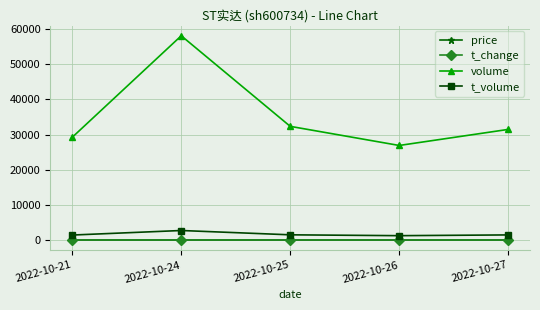

Between 2022-10-26 and 2022-10-27, which series saw the biggest shift?

volume